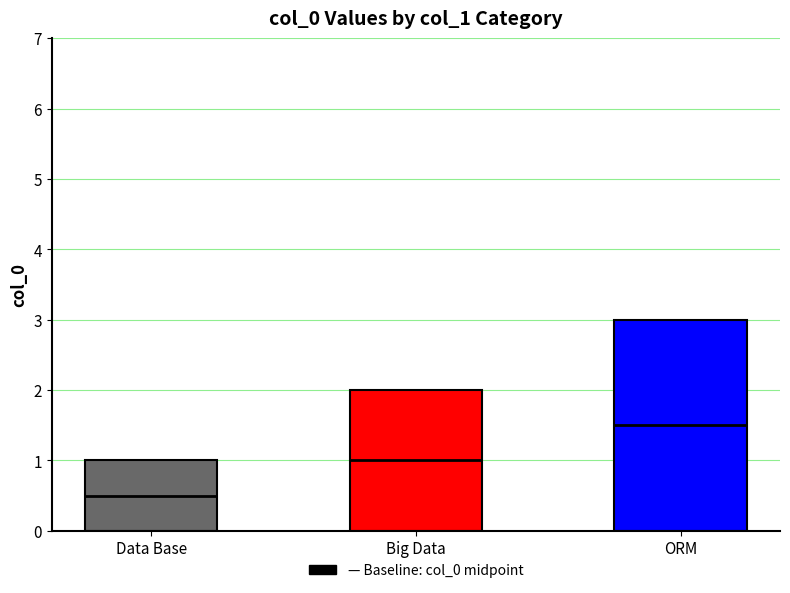

What is the approximate value at ORM?

3